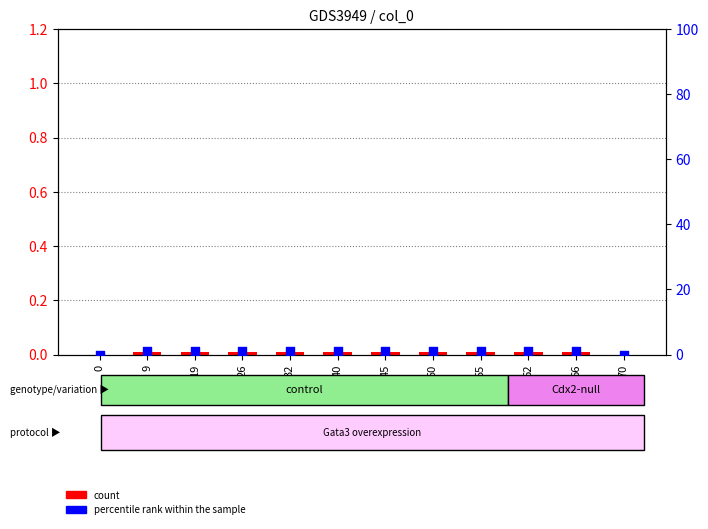

Which series has the widest spread of Y values?

percentile rank within the sample